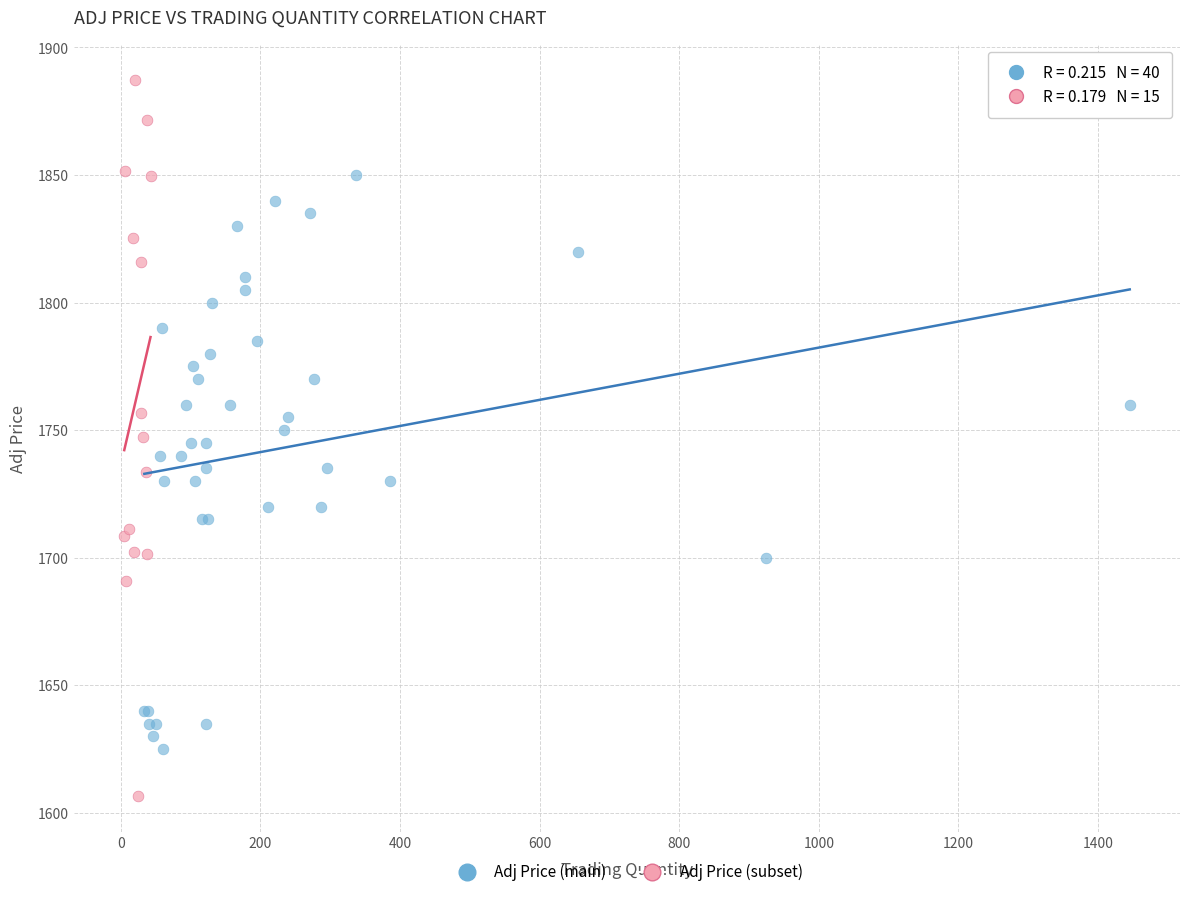

Which series contains the lowest Y value?

Adj Price (subset)